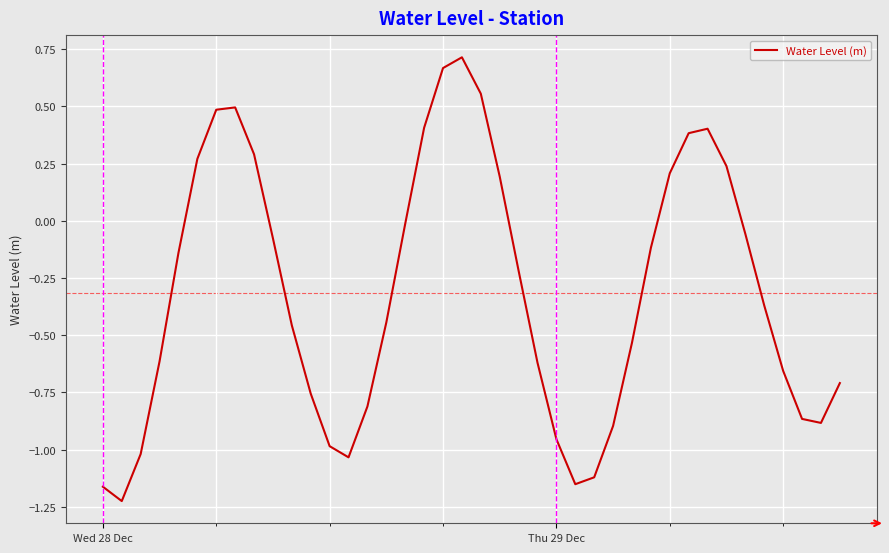

What is the difference between the maximum and minimum values?

1.9